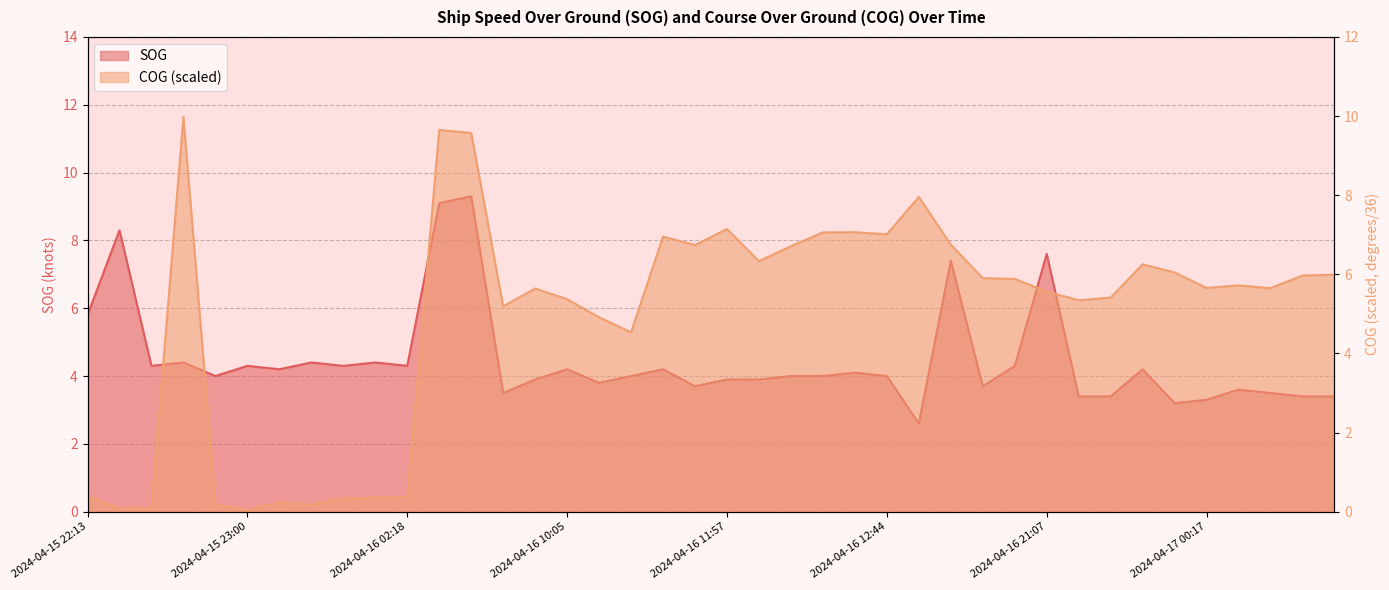

How many lines are shown in the chart?

2